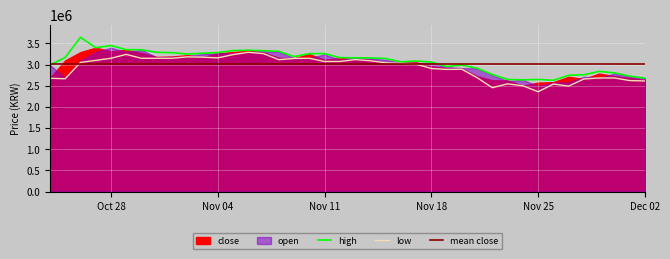

What is the minimum value for low?

2359472